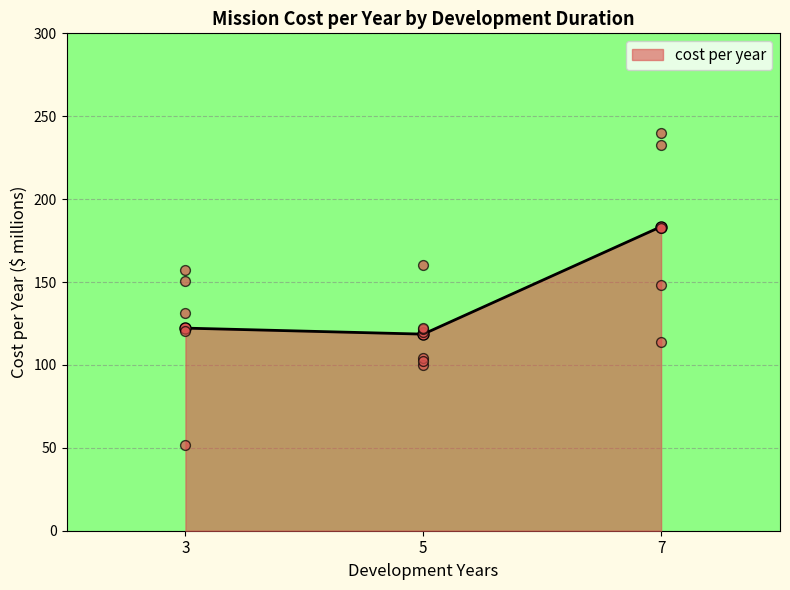

What is the value of the cost per year point at the 2nd from the left?

118.6